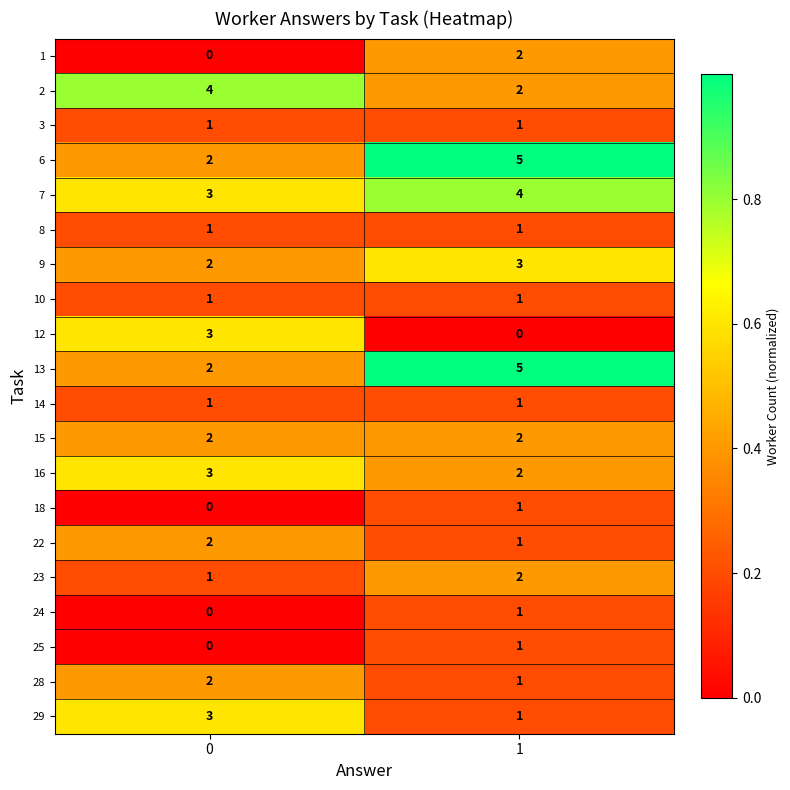

Which category has the highest value across all series?

1